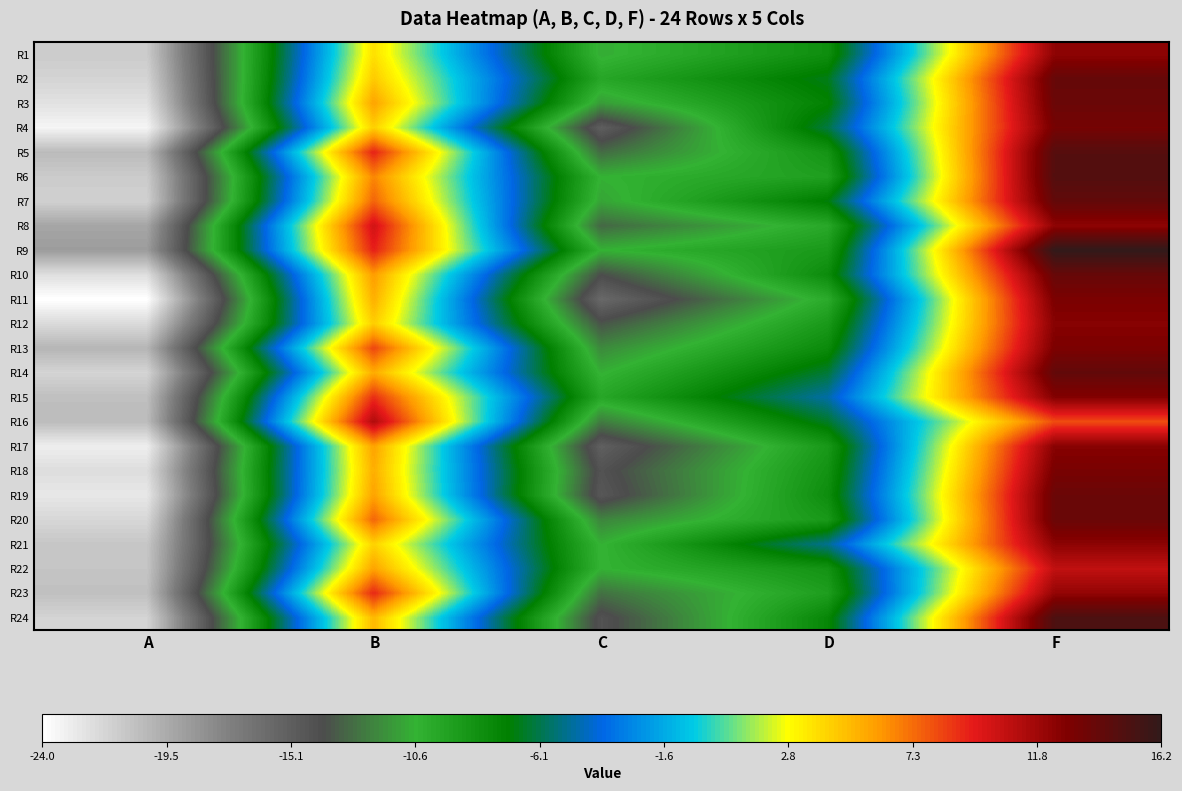

List the series in order of their peak value, highest first.

R9, R24, R6, R5, R14, R7, R2, R10, R3, R20, R19, R4, R18, R11, R13, R15, R12, R17, R21, R1, R8, R23, R16, R22